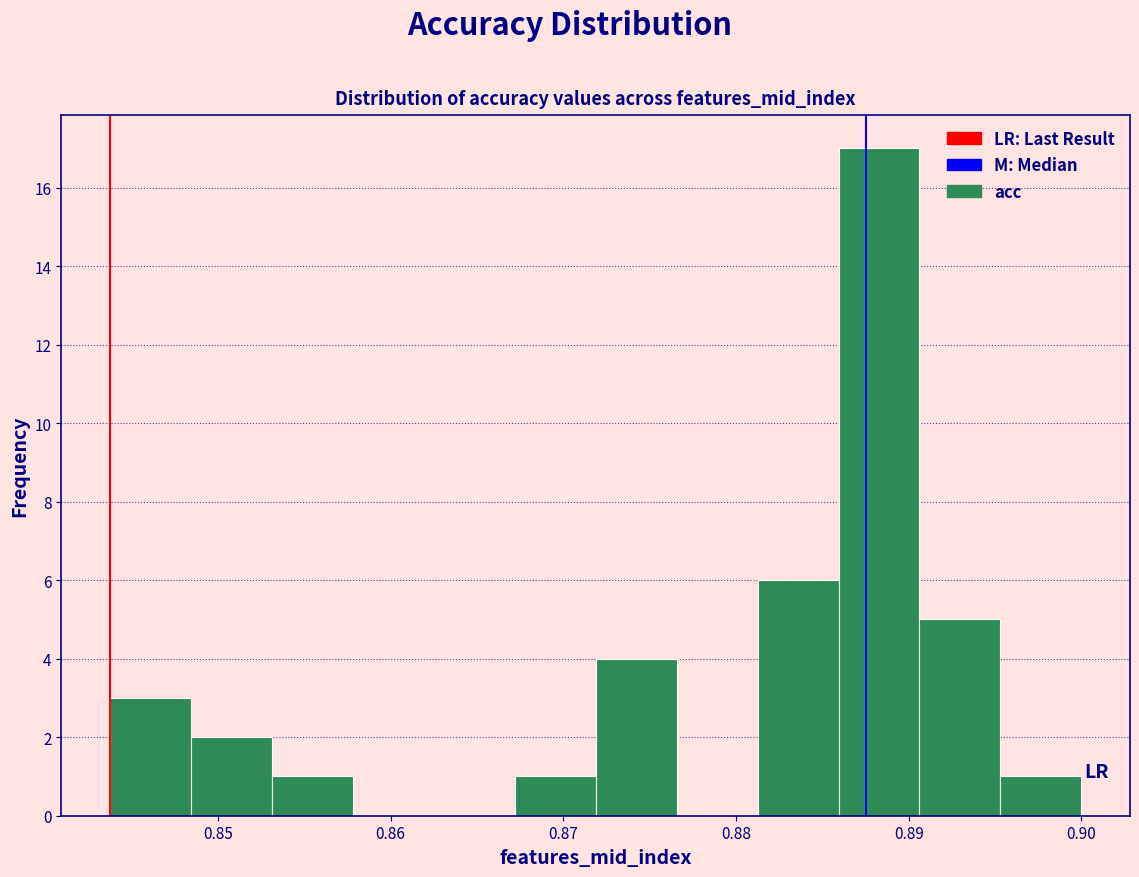

Reading left to right, list every bar in this chart as the range it spans on the x-axis followed by its height. Neither the bar edges nor the heights are printed on the chart, so give them approximately, as read against the axes.

0.844 to 0.848: 3
0.848 to 0.853: 2
0.853 to 0.858: 1
0.858 to 0.863: 0
0.863 to 0.867: 0
0.867 to 0.872: 1
0.872 to 0.877: 4
0.877 to 0.881: 0
0.881 to 0.886: 6
0.886 to 0.891: 17
0.891 to 0.895: 5
0.895 to 0.900: 1